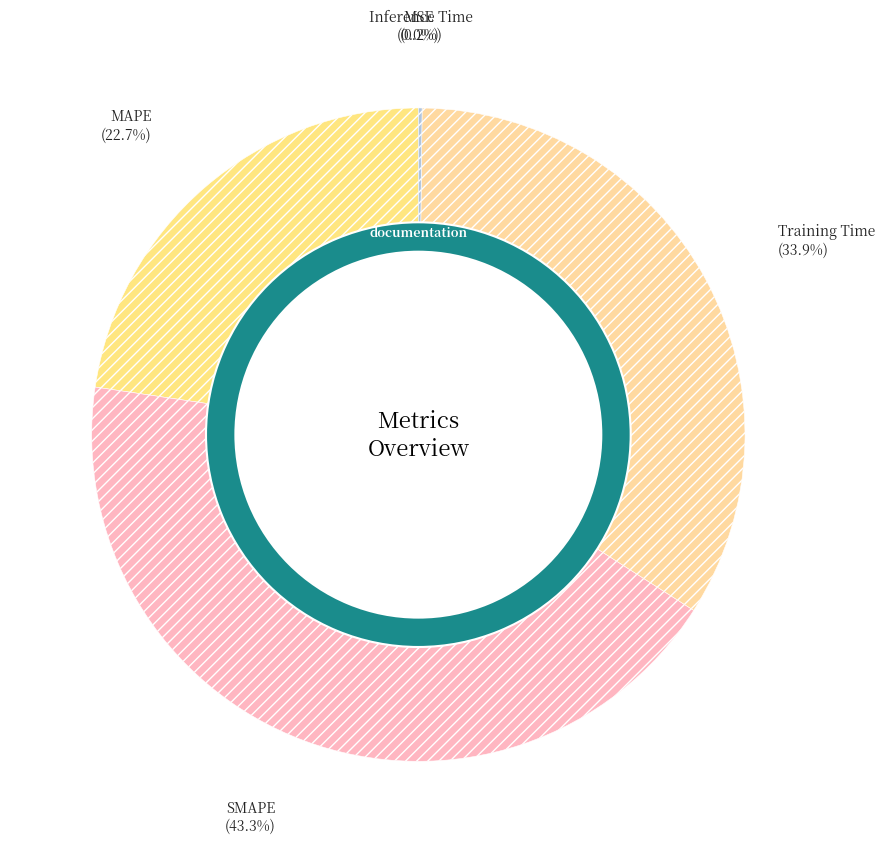

Is the sum of MAPE and MSE greater than half?

No